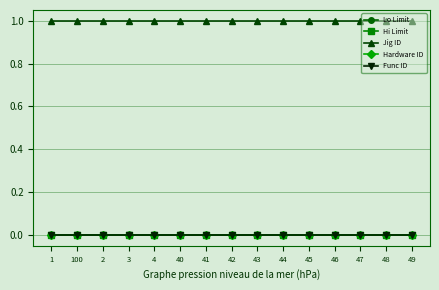

Between 43 and 4, which is larger?

43